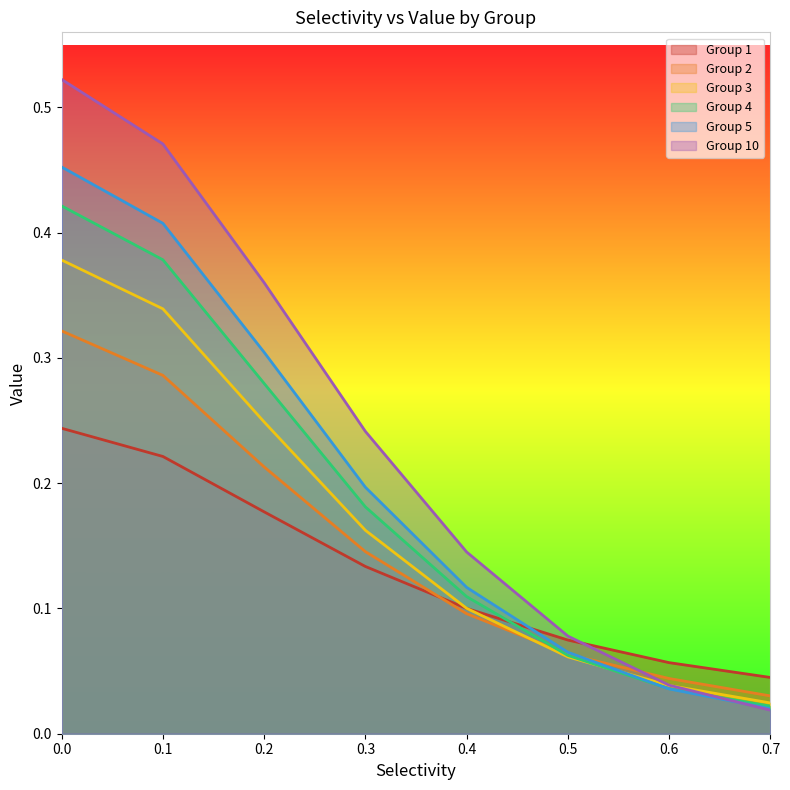

What is the value of the 4 point at the 3rd from the left?

0.3